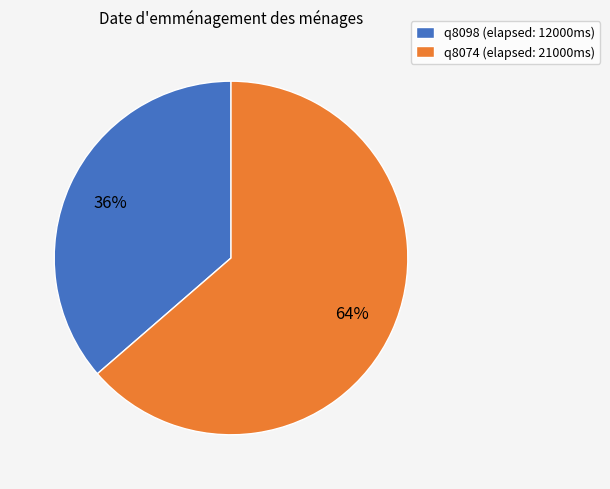

Rank the categories by value from highest to lowest.

q8074, q8098